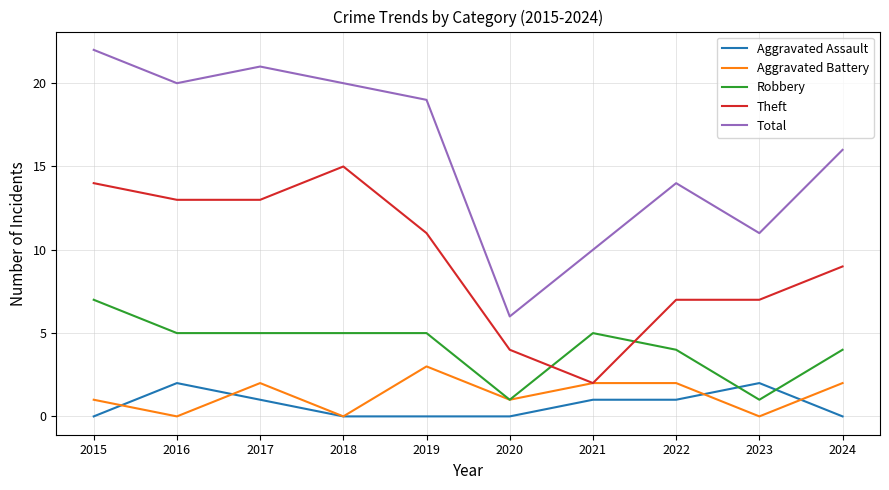

Reading left to right, what are all the values shown in this chart?

Aggravated Assault: 0	2	1	0	0	0	1	1	2	0
Aggravated Battery: 1	0	2	0	3	1	2	2	0	2
Robbery: 7	5	5	5	5	1	5	4	1	4
Theft: 14	13	13	15	11	4	2	7	7	9
Total: 22	20	21	20	19	6	10	14	11	16